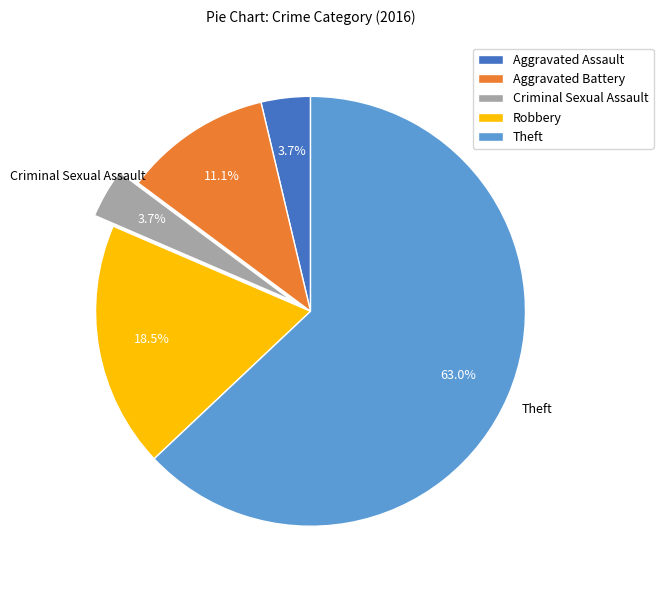

What portion of the pie excludes Robbery?

81.5%